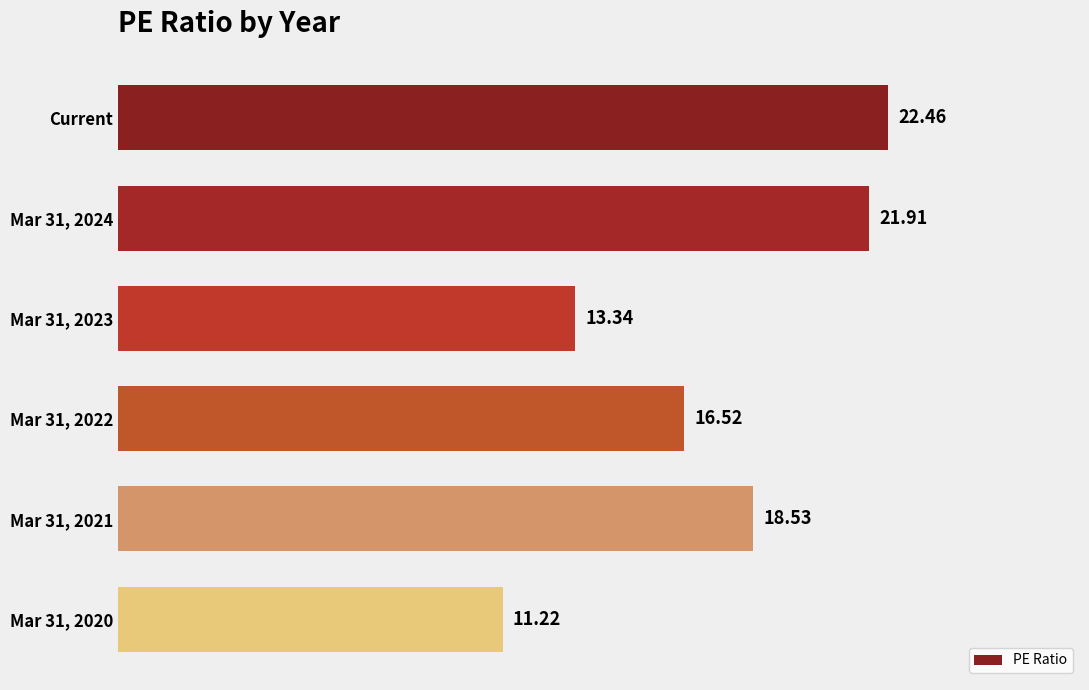

Rank the categories by value from lowest to highest.

Mar 31, 2020, Mar 31, 2023, Mar 31, 2022, Mar 31, 2021, Mar 31, 2024, Current